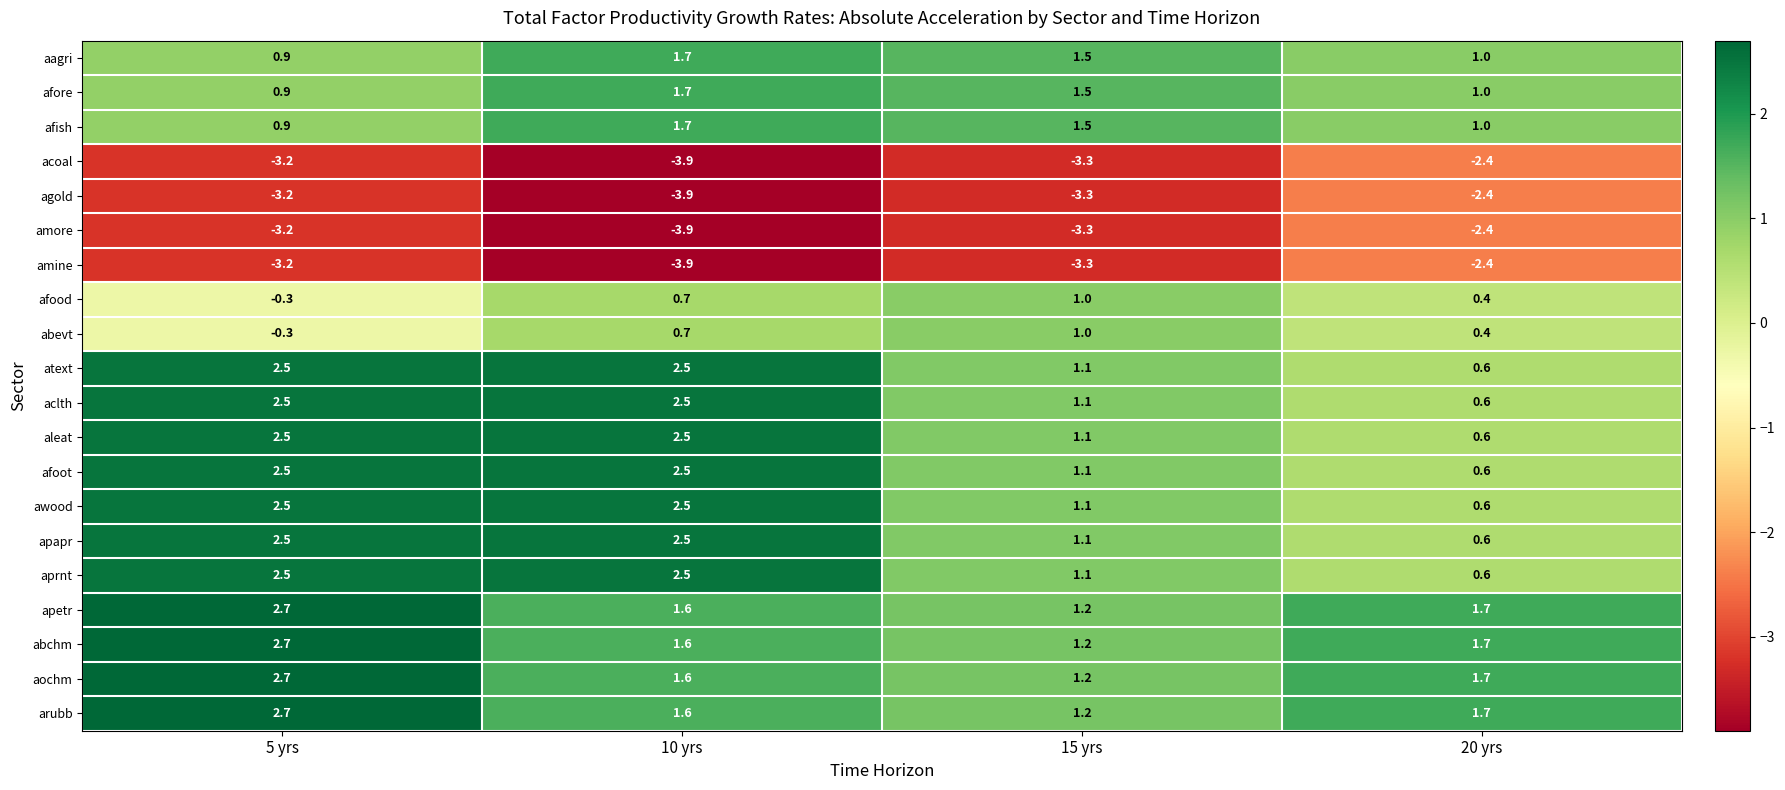

Read the afoot value at 20 yrs.

0.6